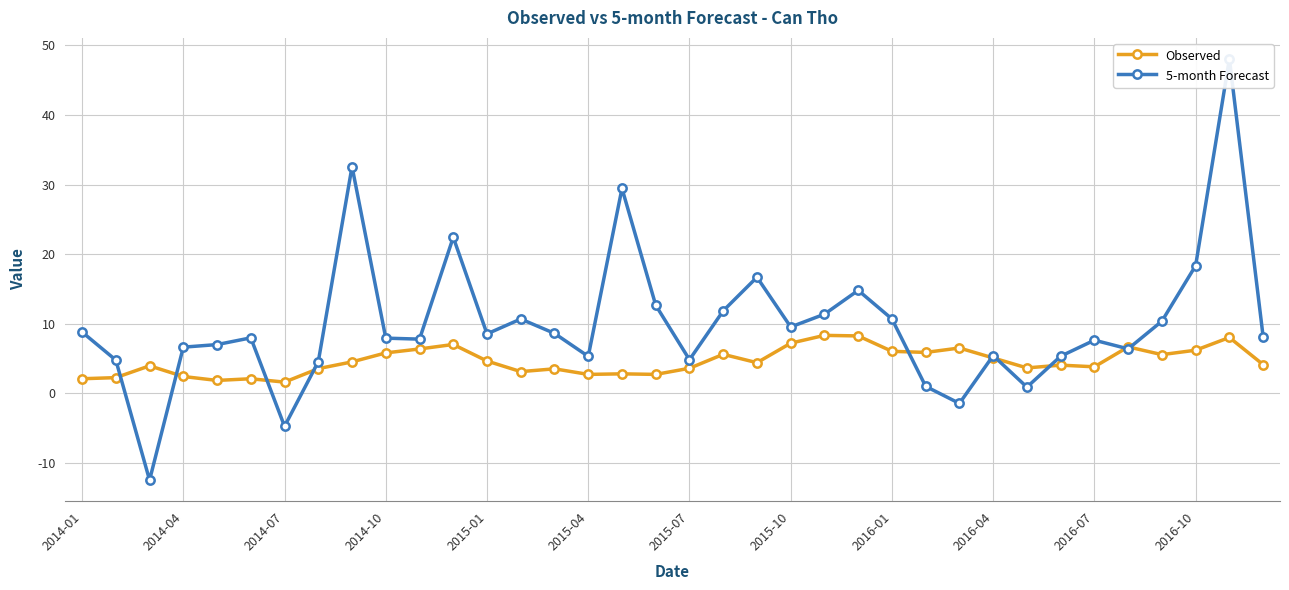

What value does the Observed series have at 22?

8.3